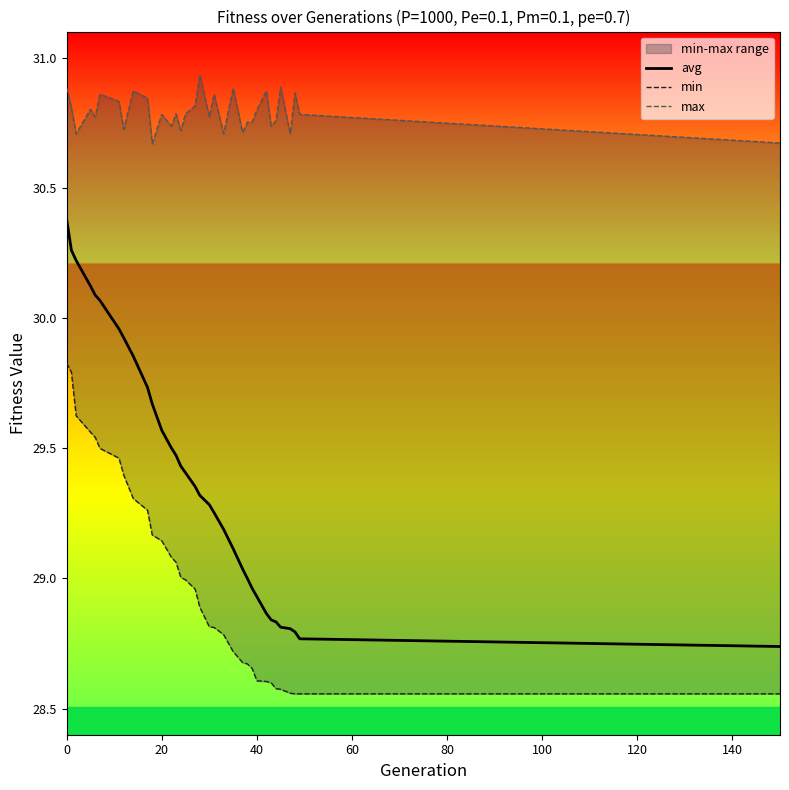

Which series has the largest range (max minus min)?

avg